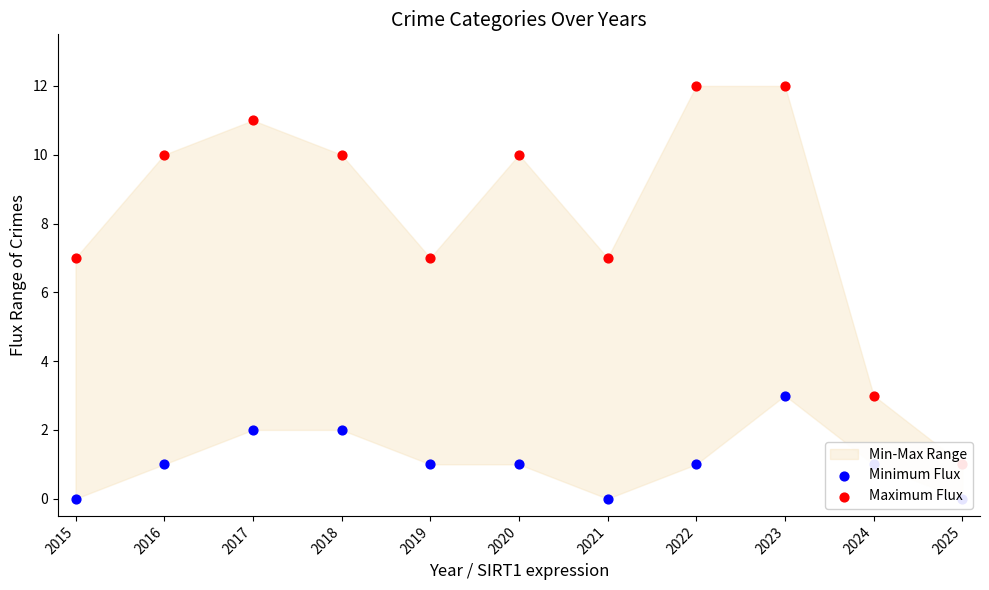

Which series has the largest Y range (max minus min)?

Maximum Flux